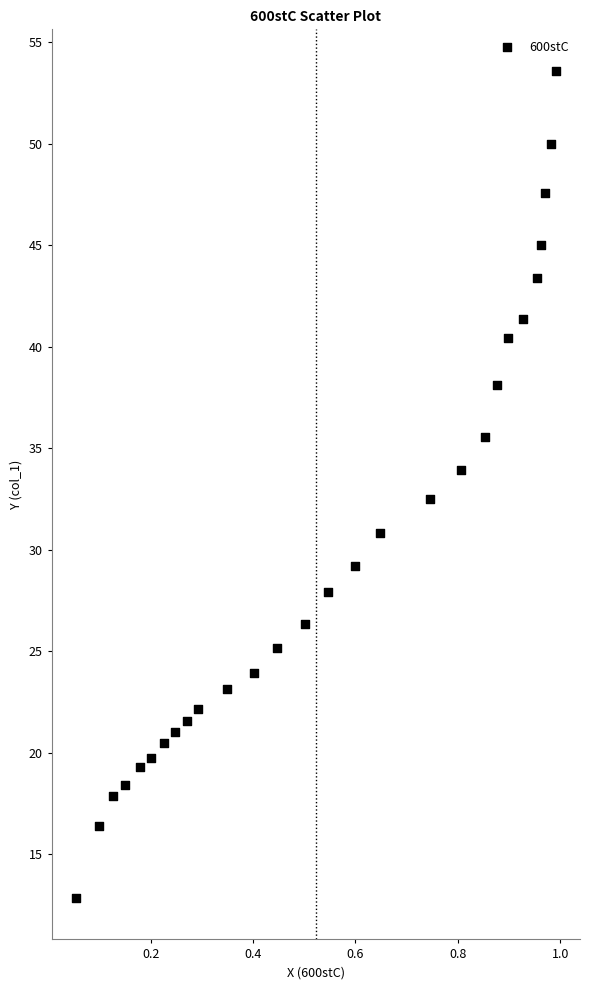

What is the range of X values (max minus min)?

0.9